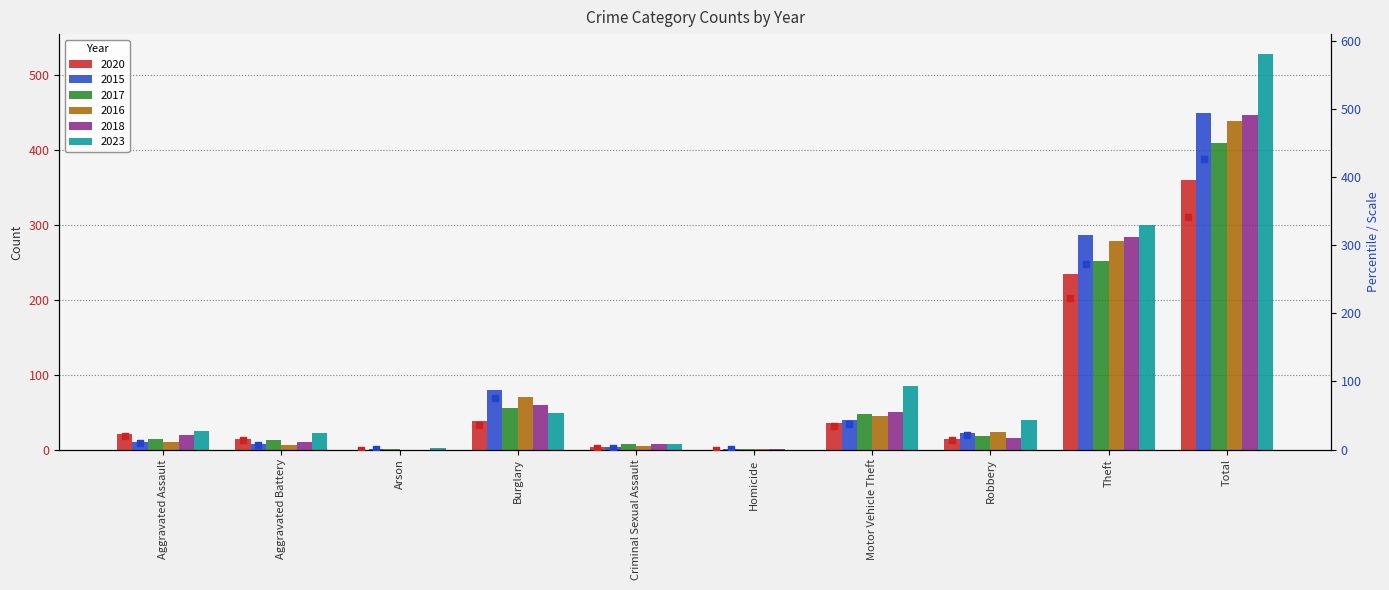

Is the value of 2015 rank at Arson greater than the value of 2020 rank at Arson?

Yes